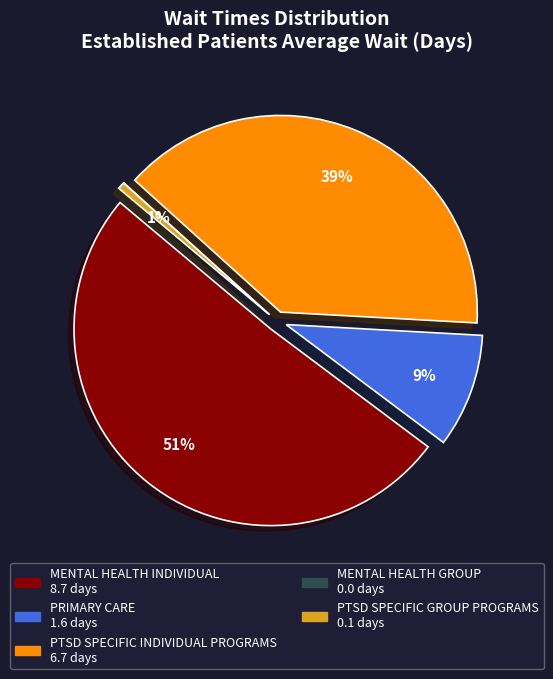

How many slices are in this pie chart?

5